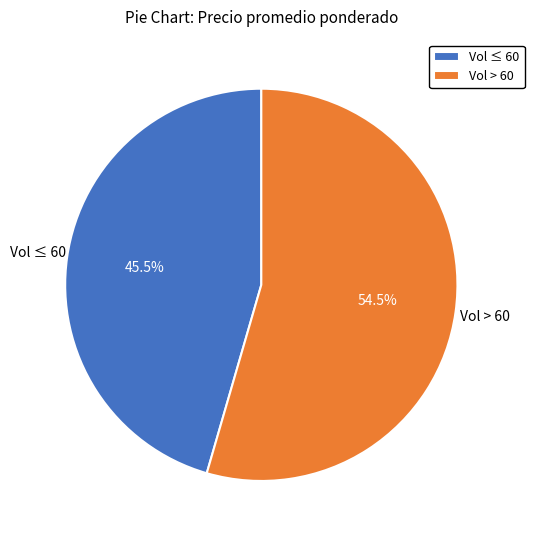

What is the largest slice in the pie chart?

Vol > 60